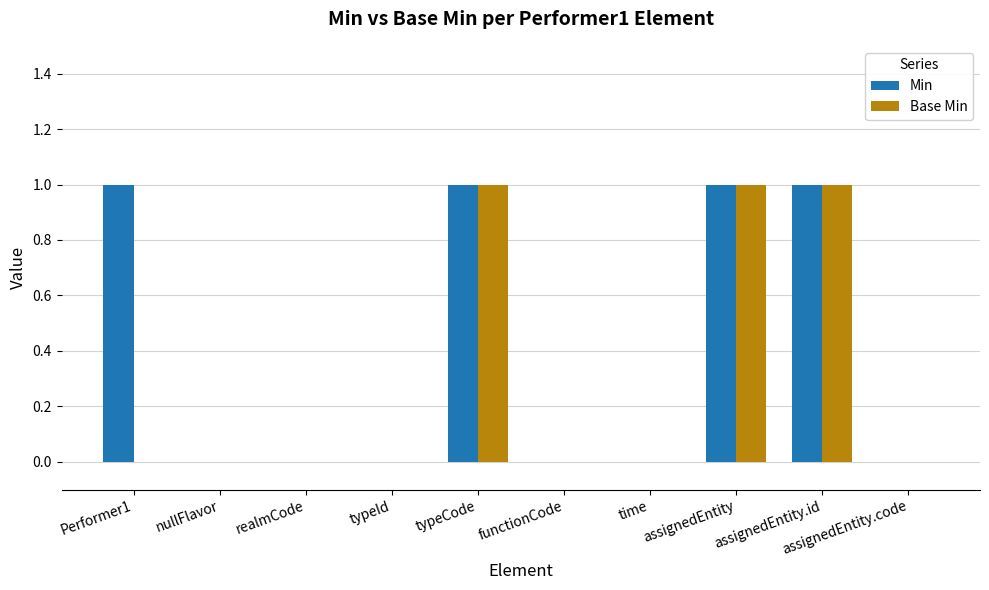

What is the sum of all Min values?

4